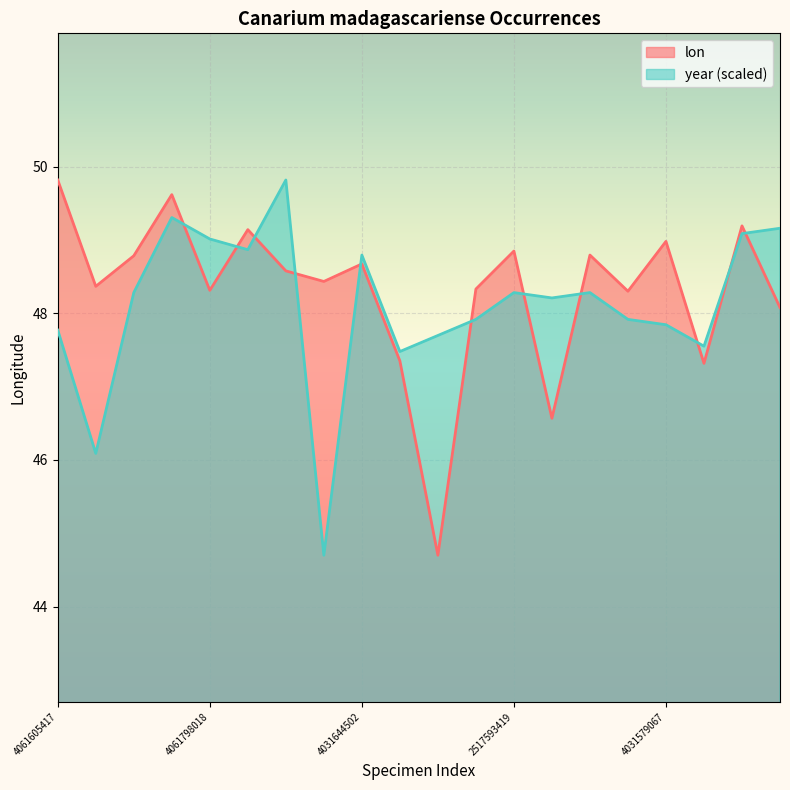

Where is the first local minimum for lon?

1258791253